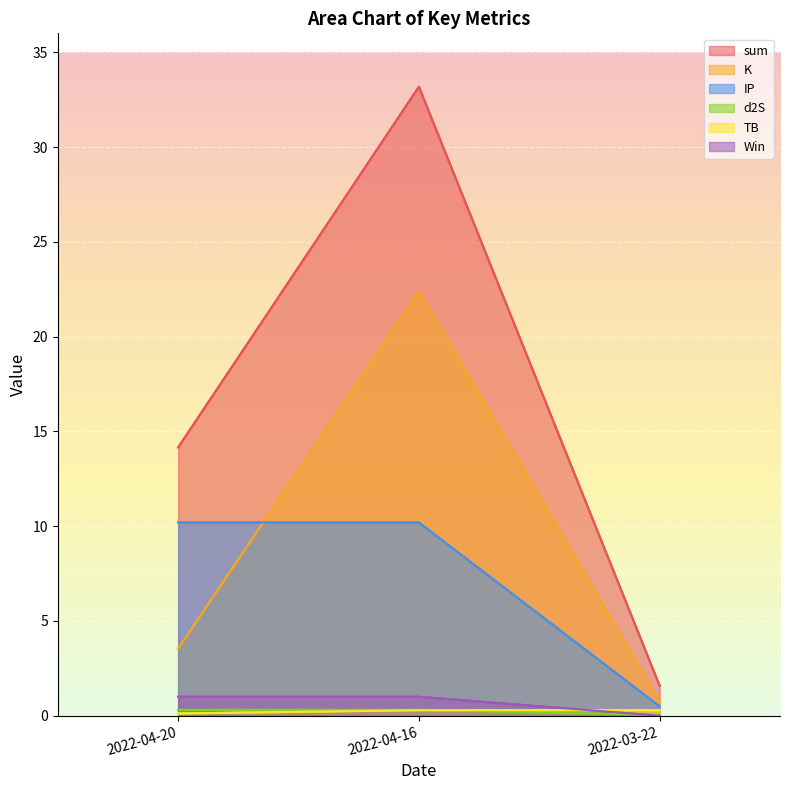

Where is d2S nearest to the value 0?

2022-03-22